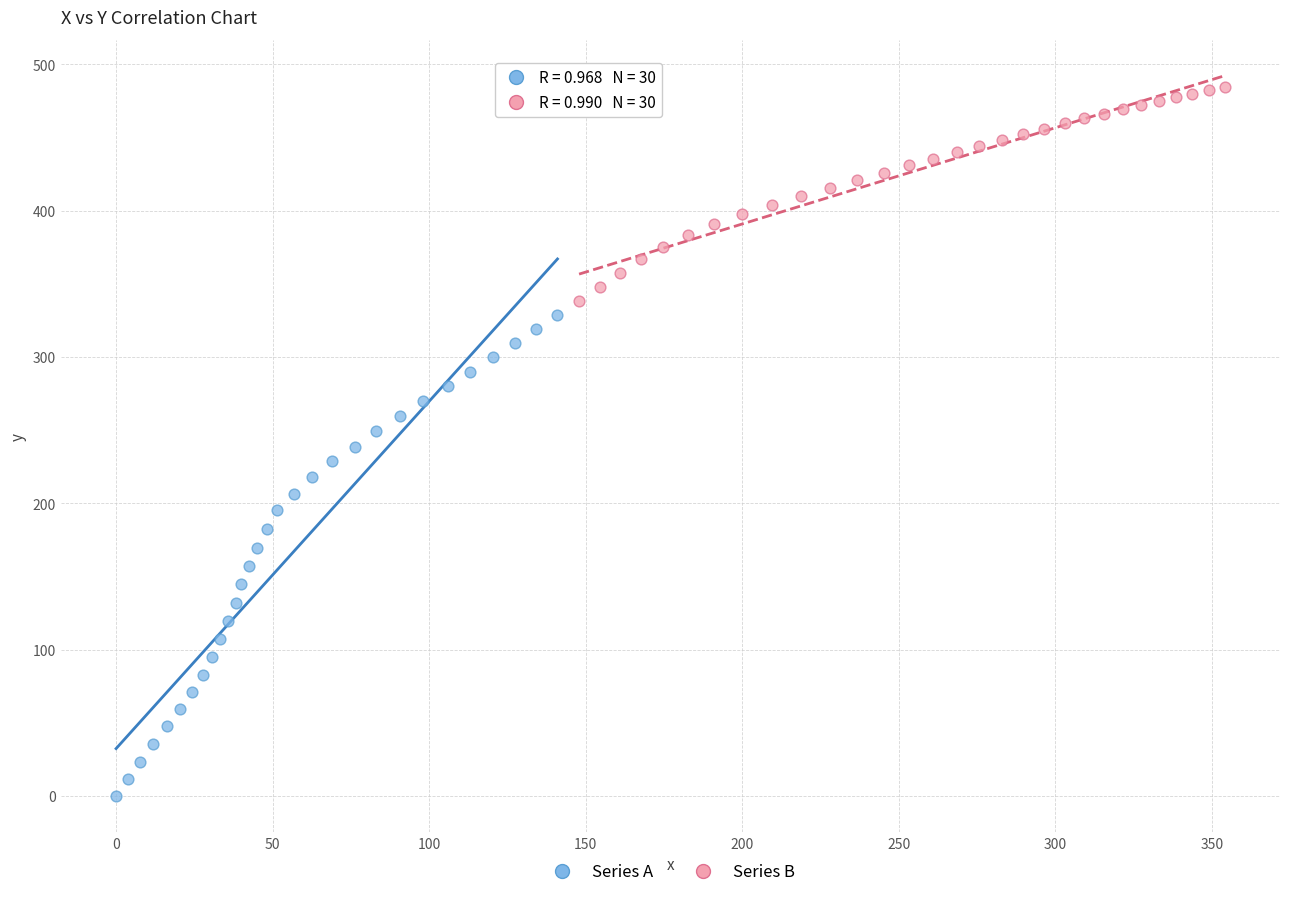

Which series reaches the minimum Y coordinate?

Series A